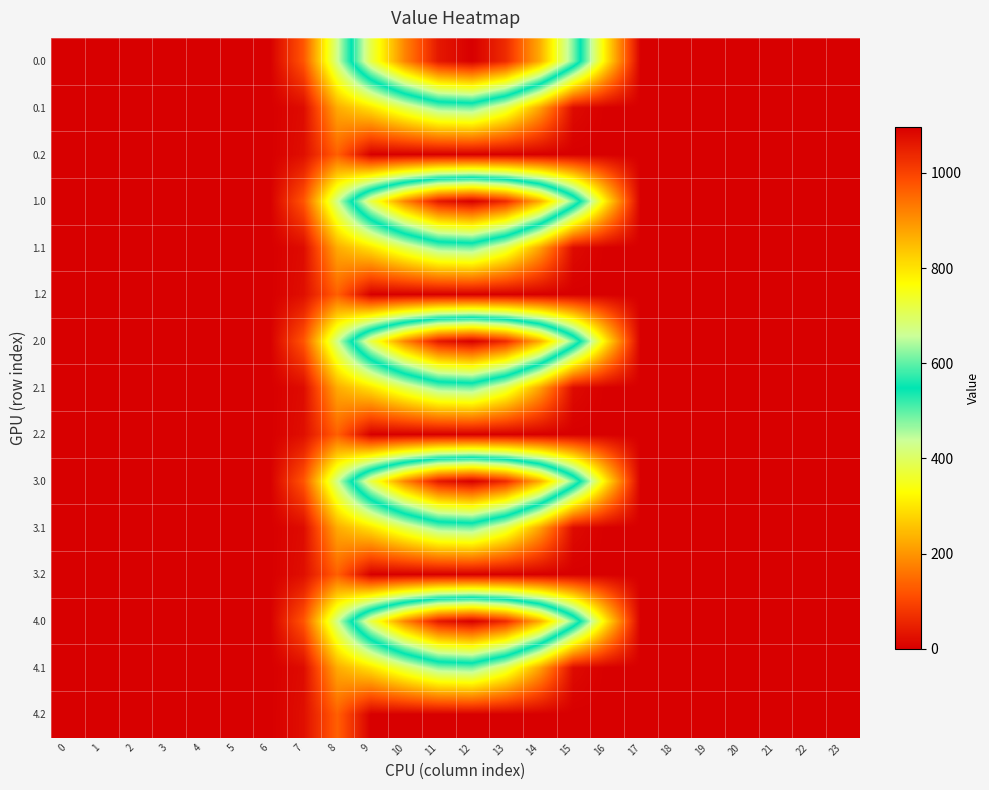

What is the total value across all series at 13?

7078.0